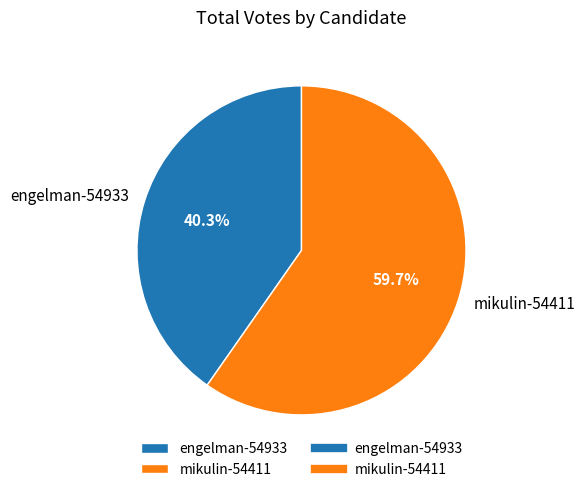

Is there any slice that represents more than half of the pie?

Yes